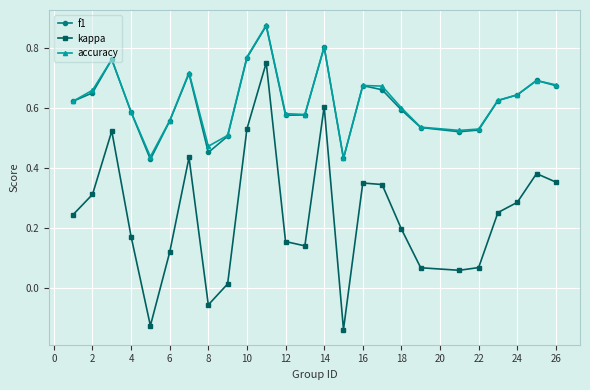

True or false: accuracy has more than 0 interior local peaks.

True